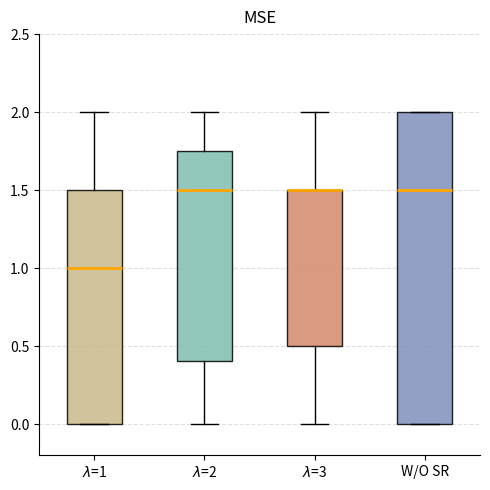

Reading left to right, read every box against the y-axis: the position of its median line, the range the box covers, and the ends of its whiskers. The values are not printed on the chart, so give them approximately, as read against the axis.

$\lambda$=1: median 1.00, box 0.00 to 1.50, whiskers 0.00 to 2.00
$\lambda$=2: median 1.50, box 0.40 to 1.75, whiskers 0.00 to 2.00
$\lambda$=3: median 1.50 (drawn on the box's upper edge), box 0.50 to 1.50, whiskers 0.00 to 2.00
W/O SR: median 1.50, box 0.00 to 2.00, whiskers 0.00 to 2.00